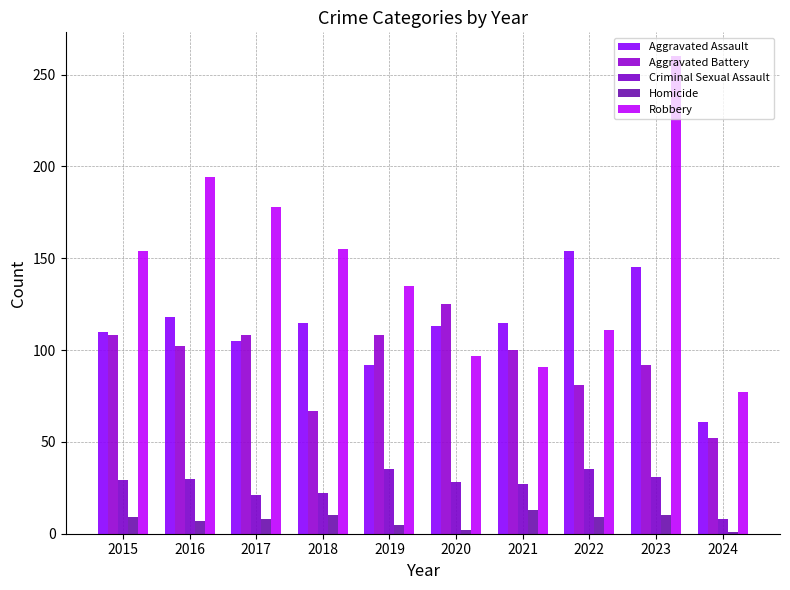

What is the difference between the Robbery values at 2022 and 2024?

34